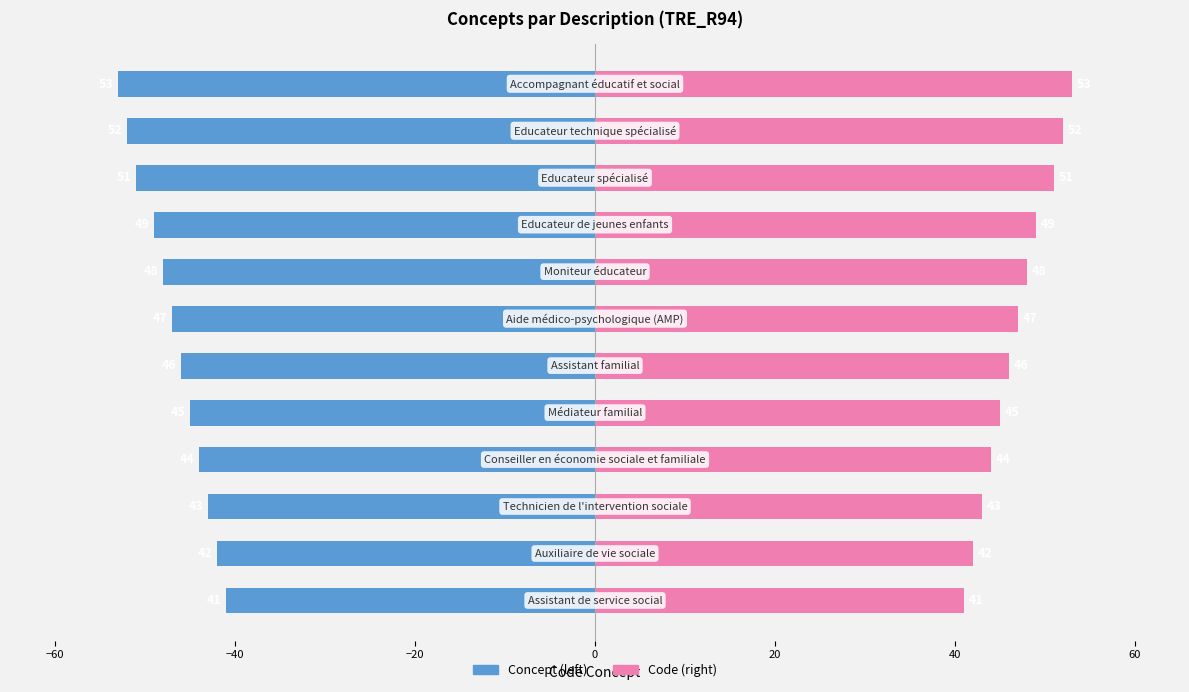

What is the value of the Code bar at the 3rd from the left?

43